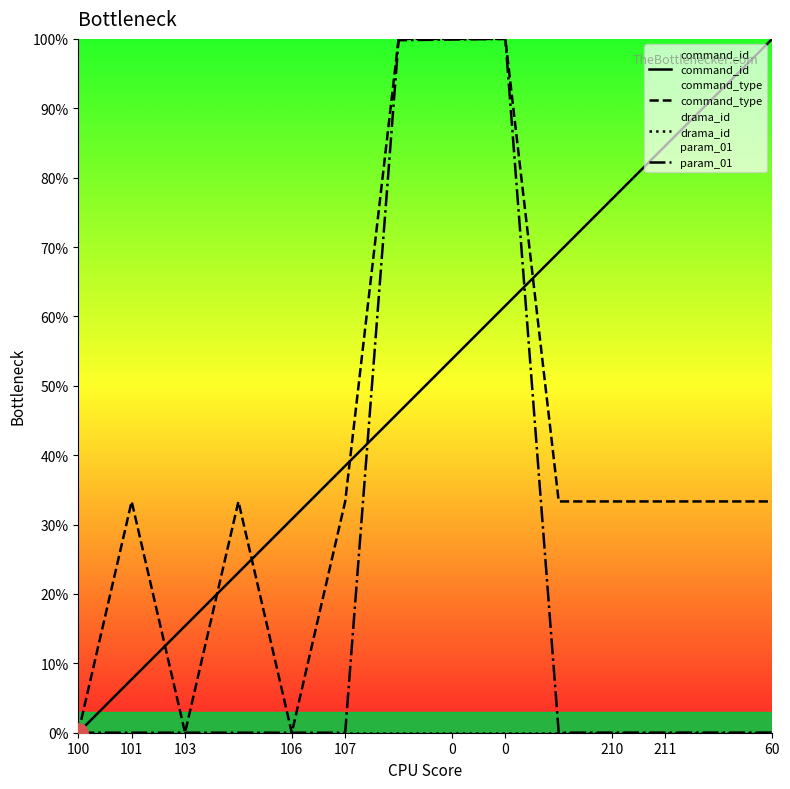

Between which two adjacent categories do command_type and command_id first intersect?

101 and 103